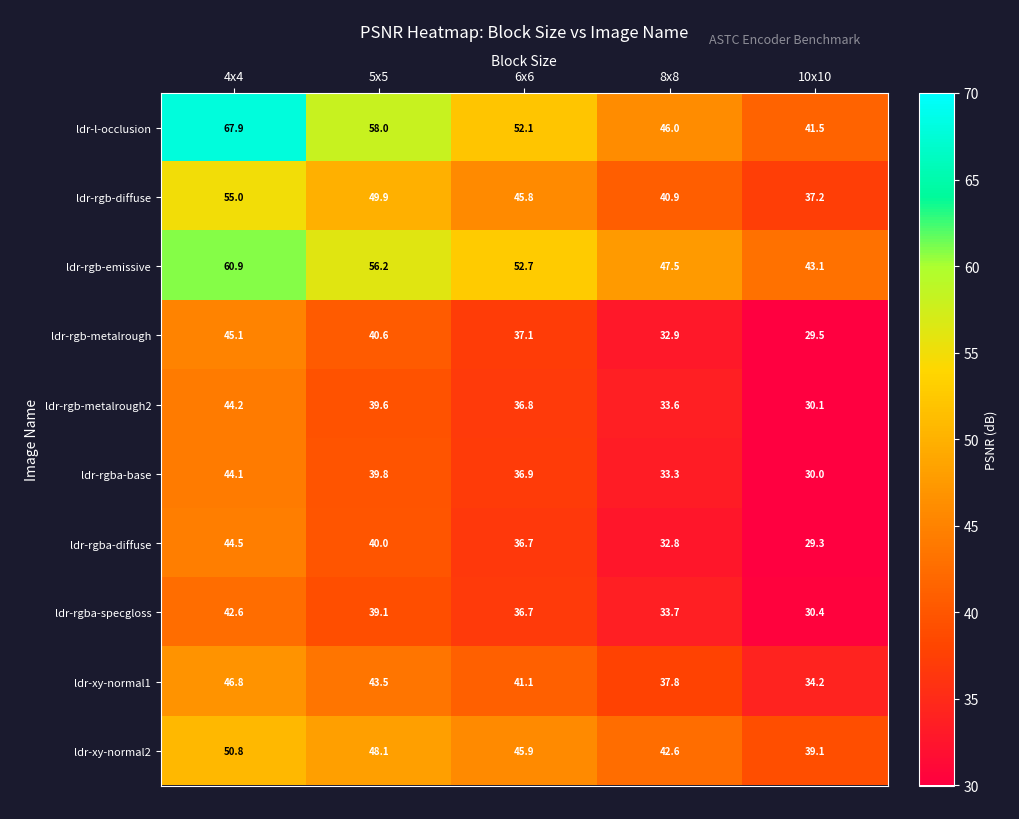

What is the total value across all series at 10x10?

344.4